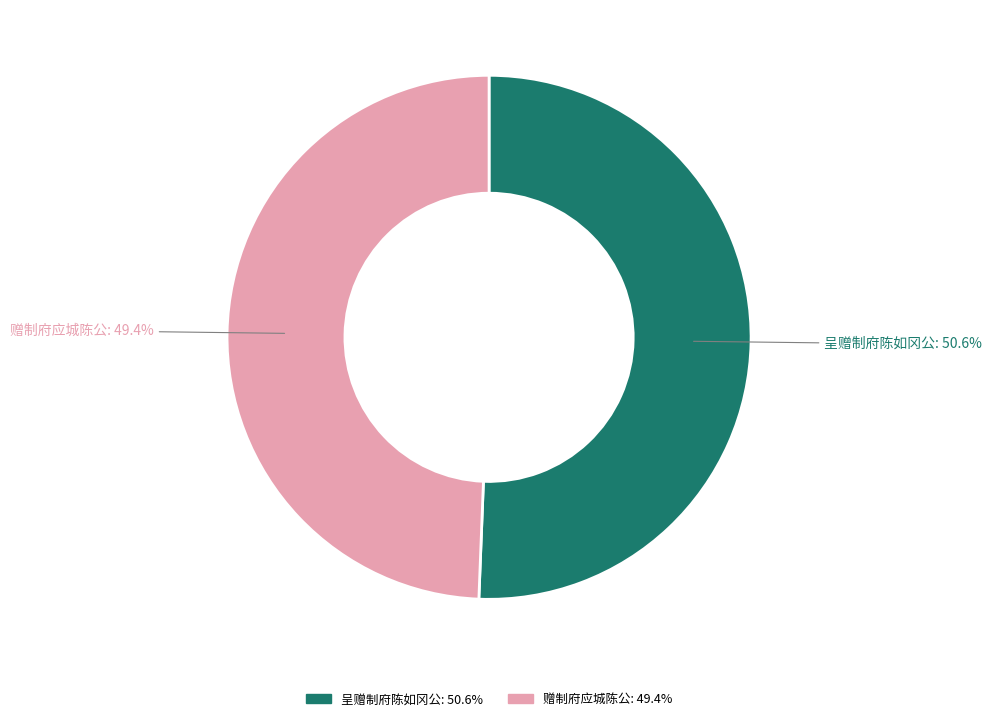

Which slice is the smallest?

赠制府应城陈公